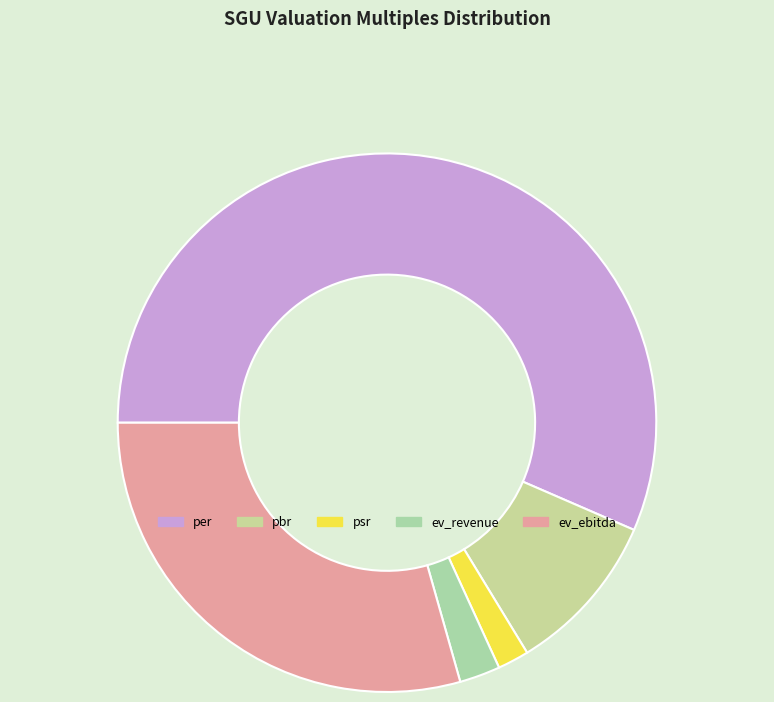

What portion of the pie excludes per?

43.5%